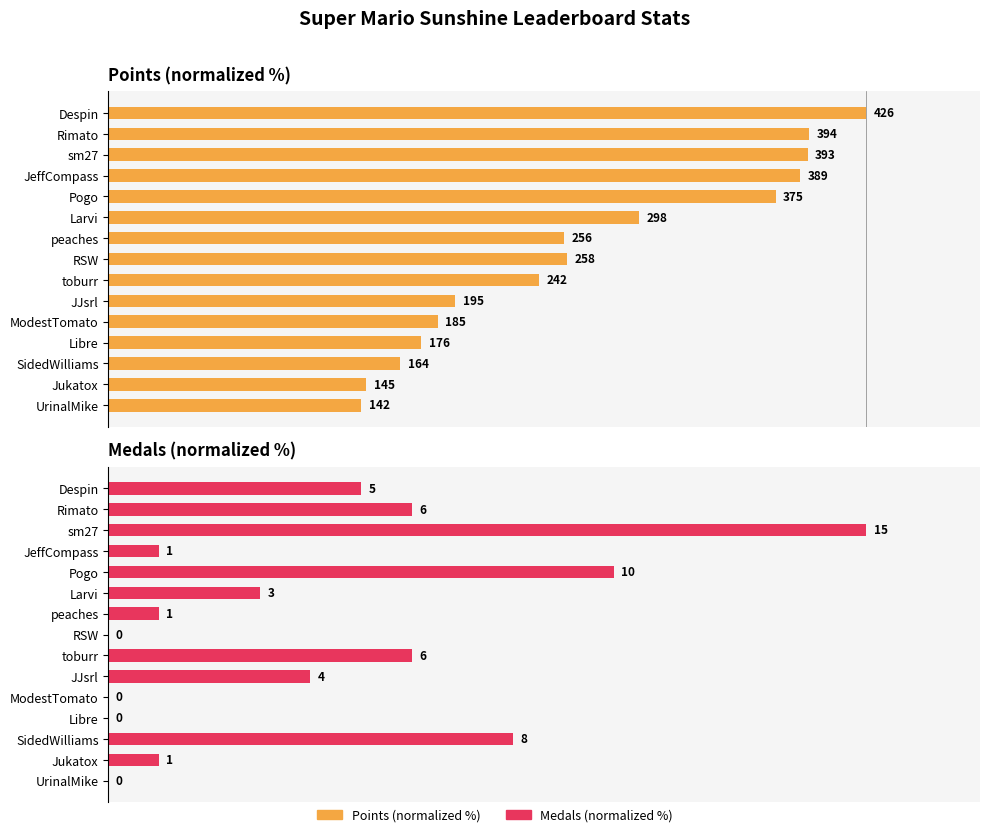

The value of Medals (normalized %) at Pogo is 66.7. True or false?

True